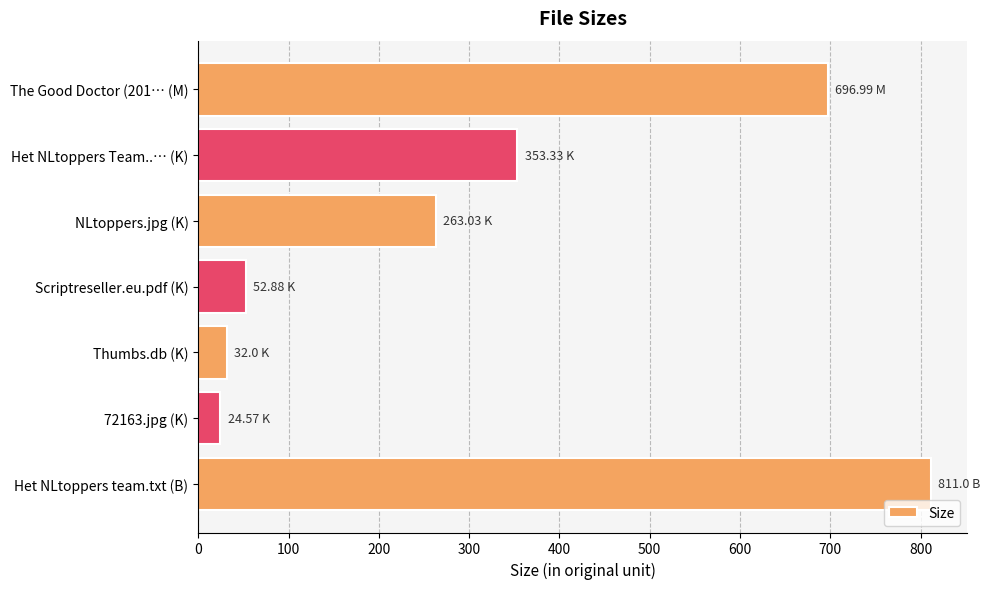

What is the difference between the maximum and minimum values?

786.4